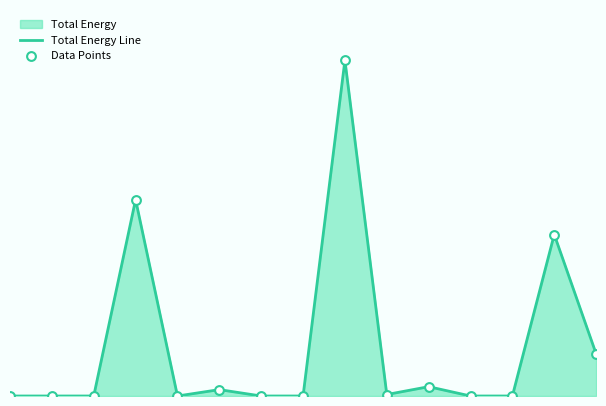

What is the total value across all series at 3?

800